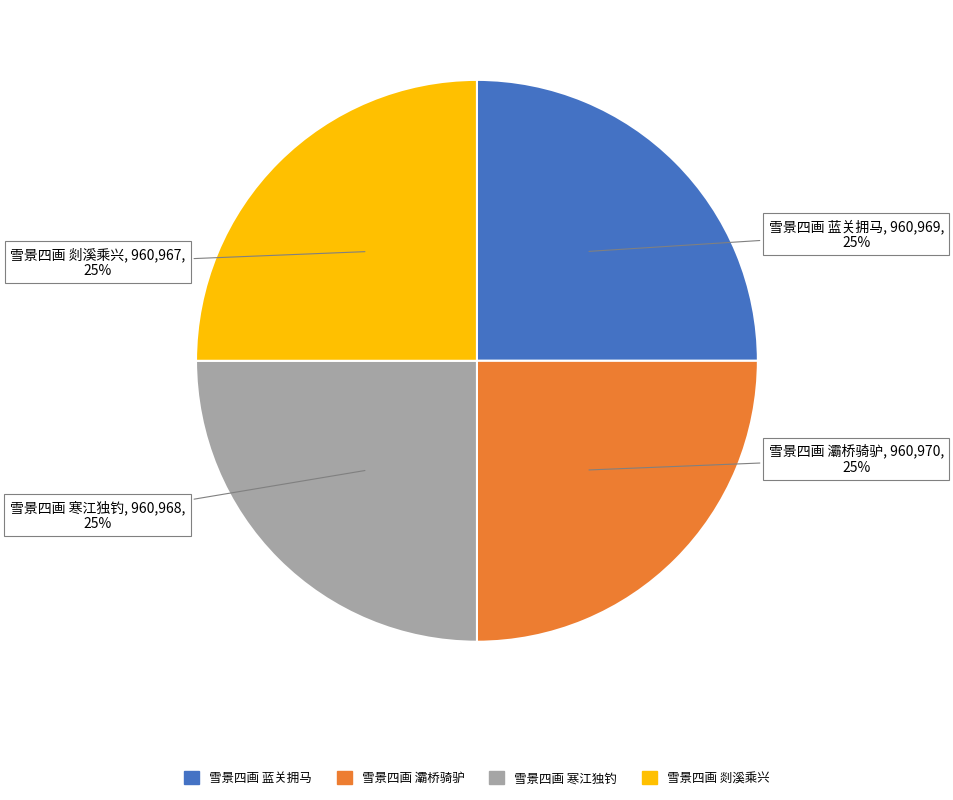

How many segments does this pie chart have?

4